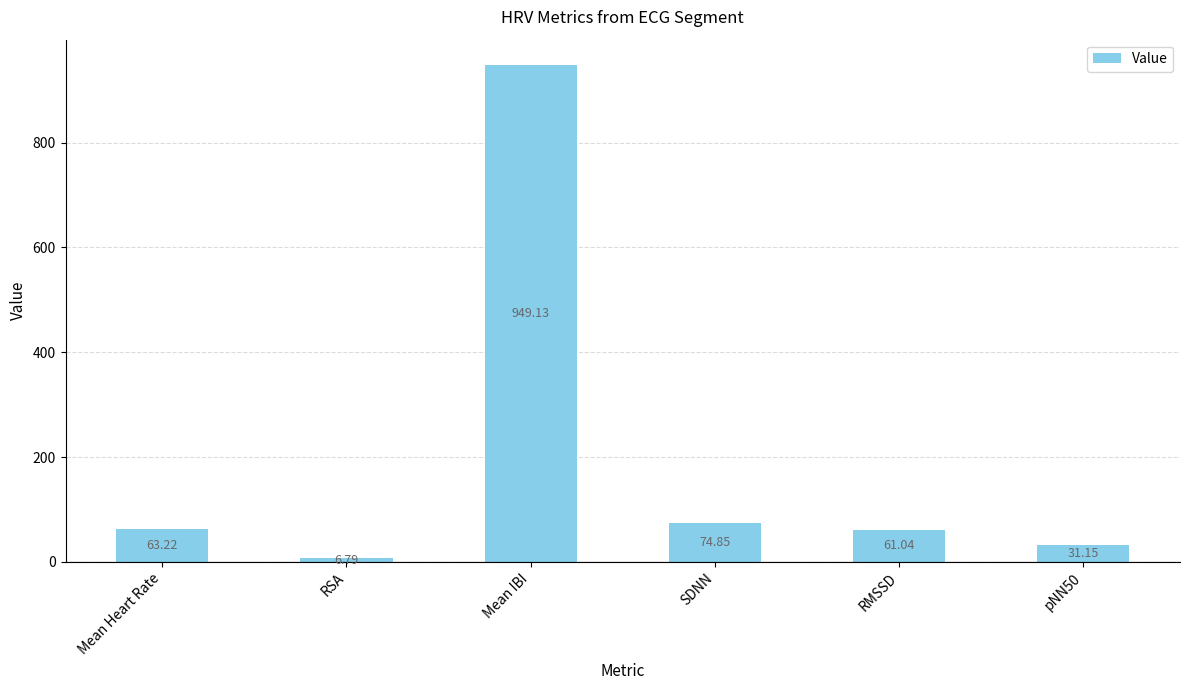

At which category does the chart reach its minimum across all series?

RSA